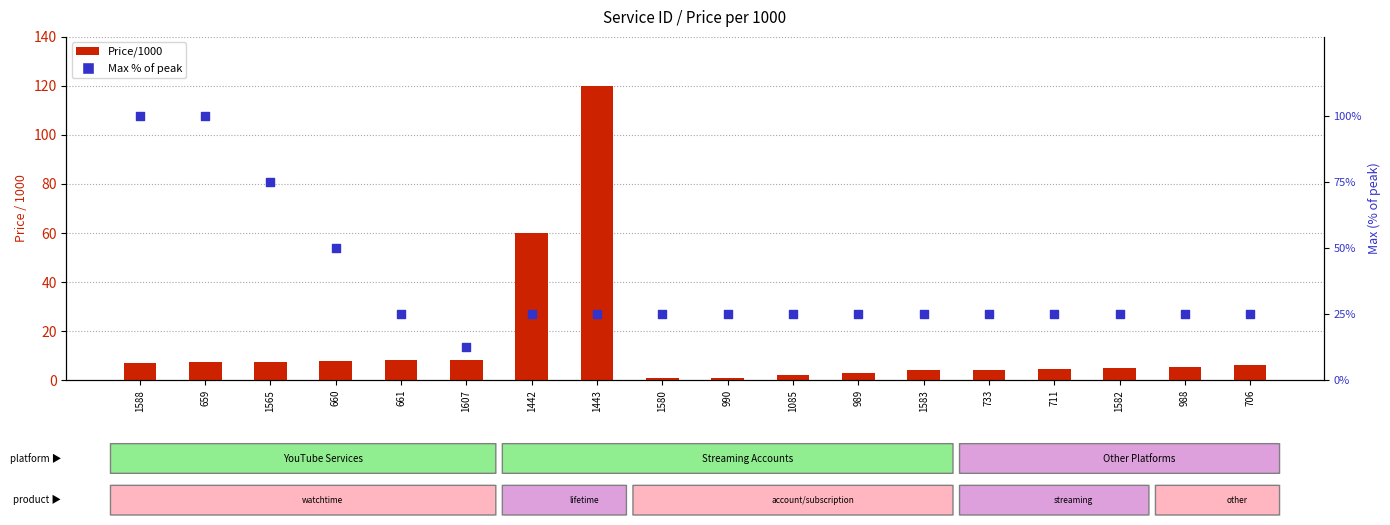

At which category is the sum across all series the highest?

1443